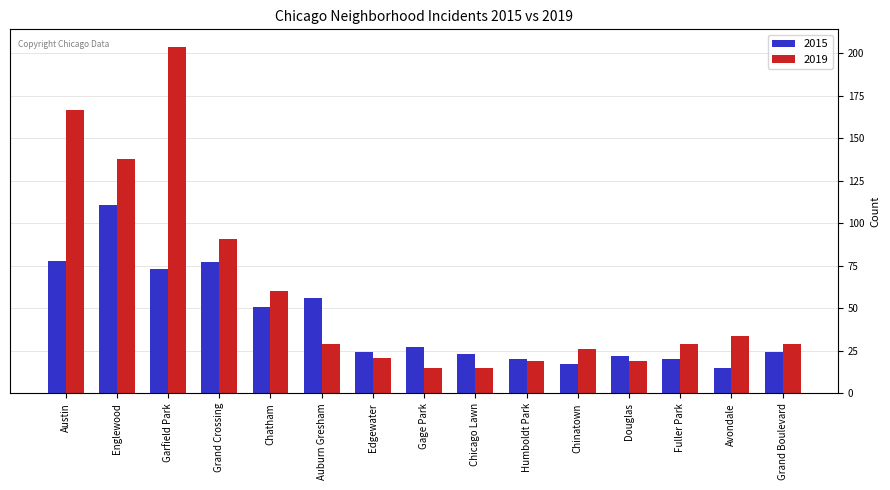

Where is 2019 nearest to the value 109?

Grand Crossing